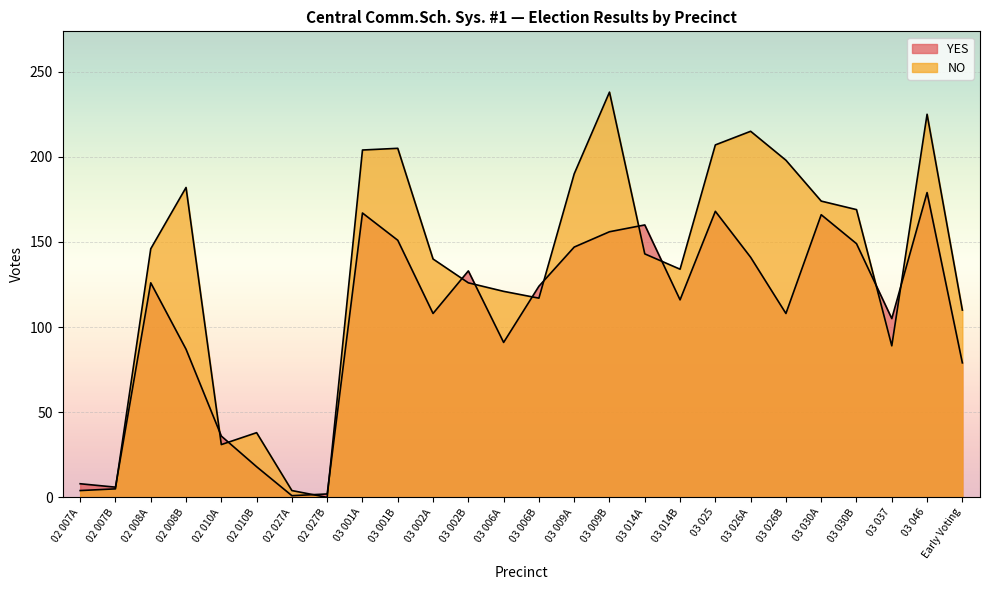

At how many categories does at least one series exceed 201?

6